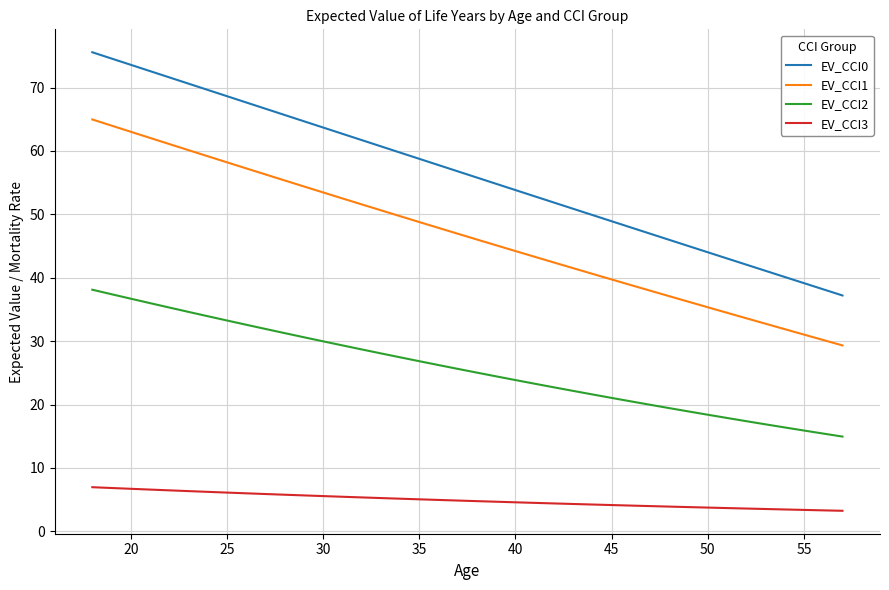

Which series has the largest total across all categories?

EV_CCI0